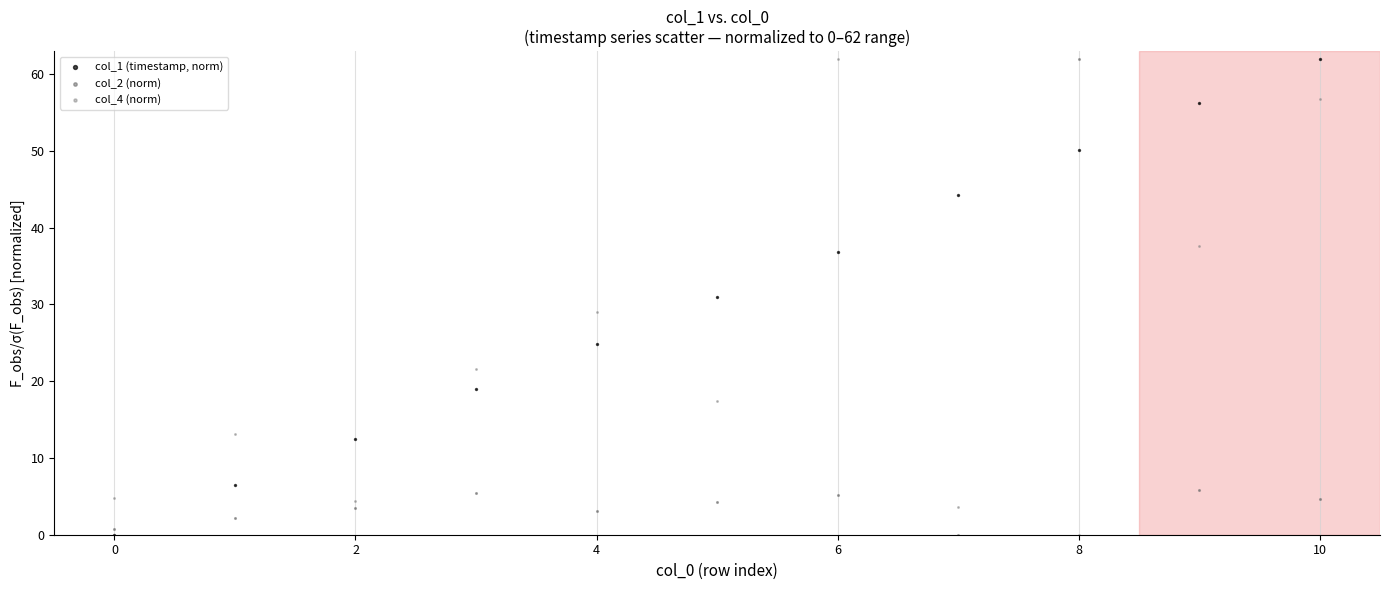

Across all data points, what is the range of Y values (max minus min)?

62.0